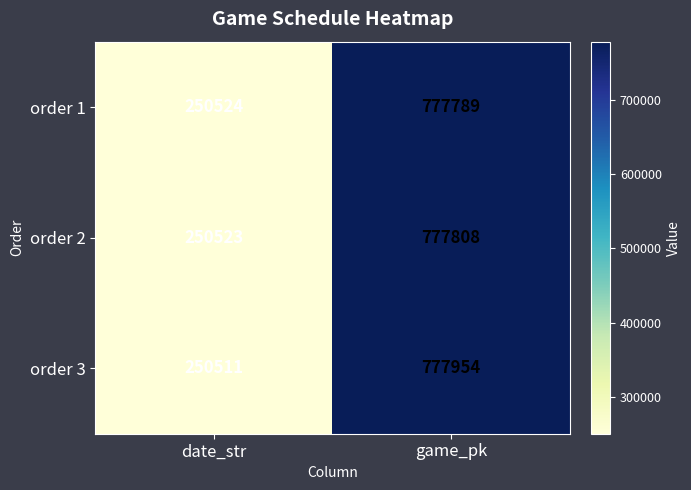

The order 3 series shows 250511 at date_str. True or false?

True